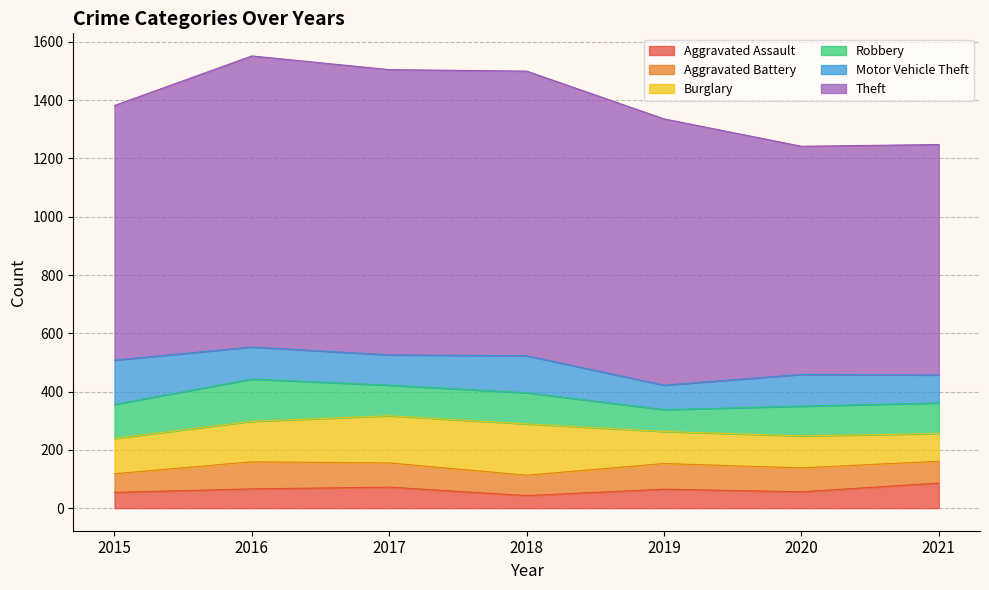

Rank the series at 2018 from highest to lowest value.

Theft, Burglary, Motor Vehicle Theft, Robbery, Aggravated Battery, Aggravated Assault